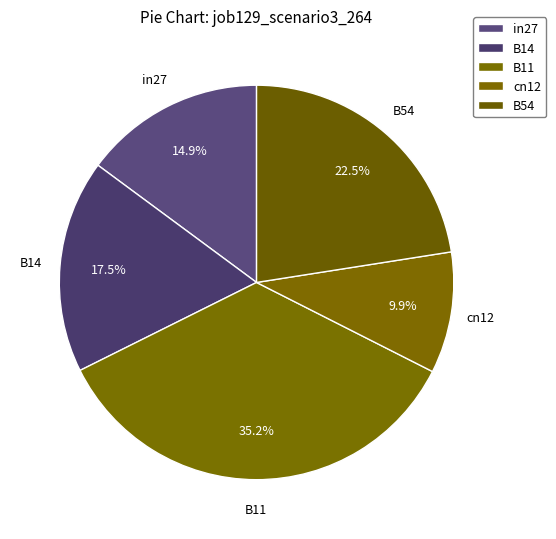

How many segments does this pie chart have?

5